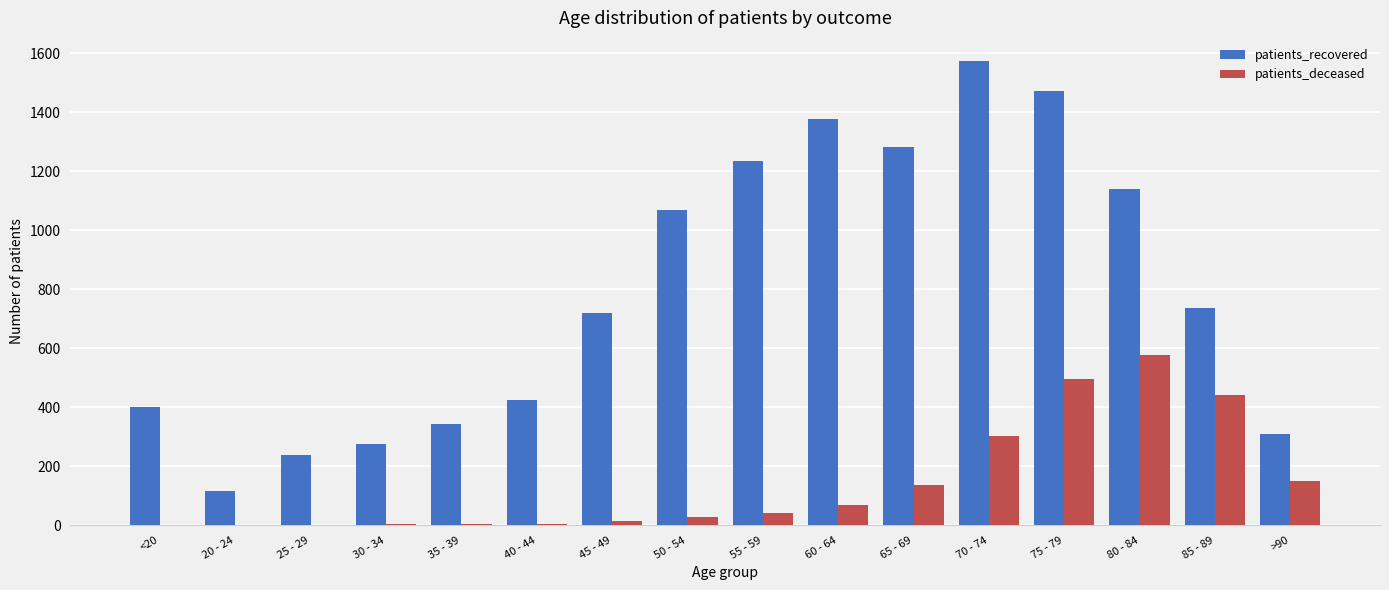

Is it true that patients_recovered equals 161 at 30 - 34?

False